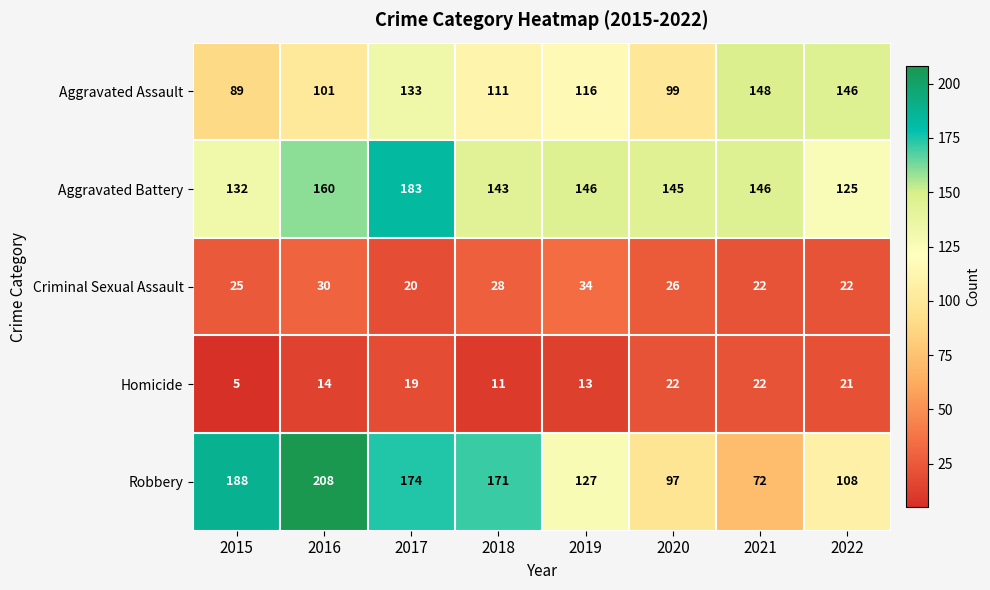

What is the difference between the second highest and second lowest values in the Aggravated Assault series?

47